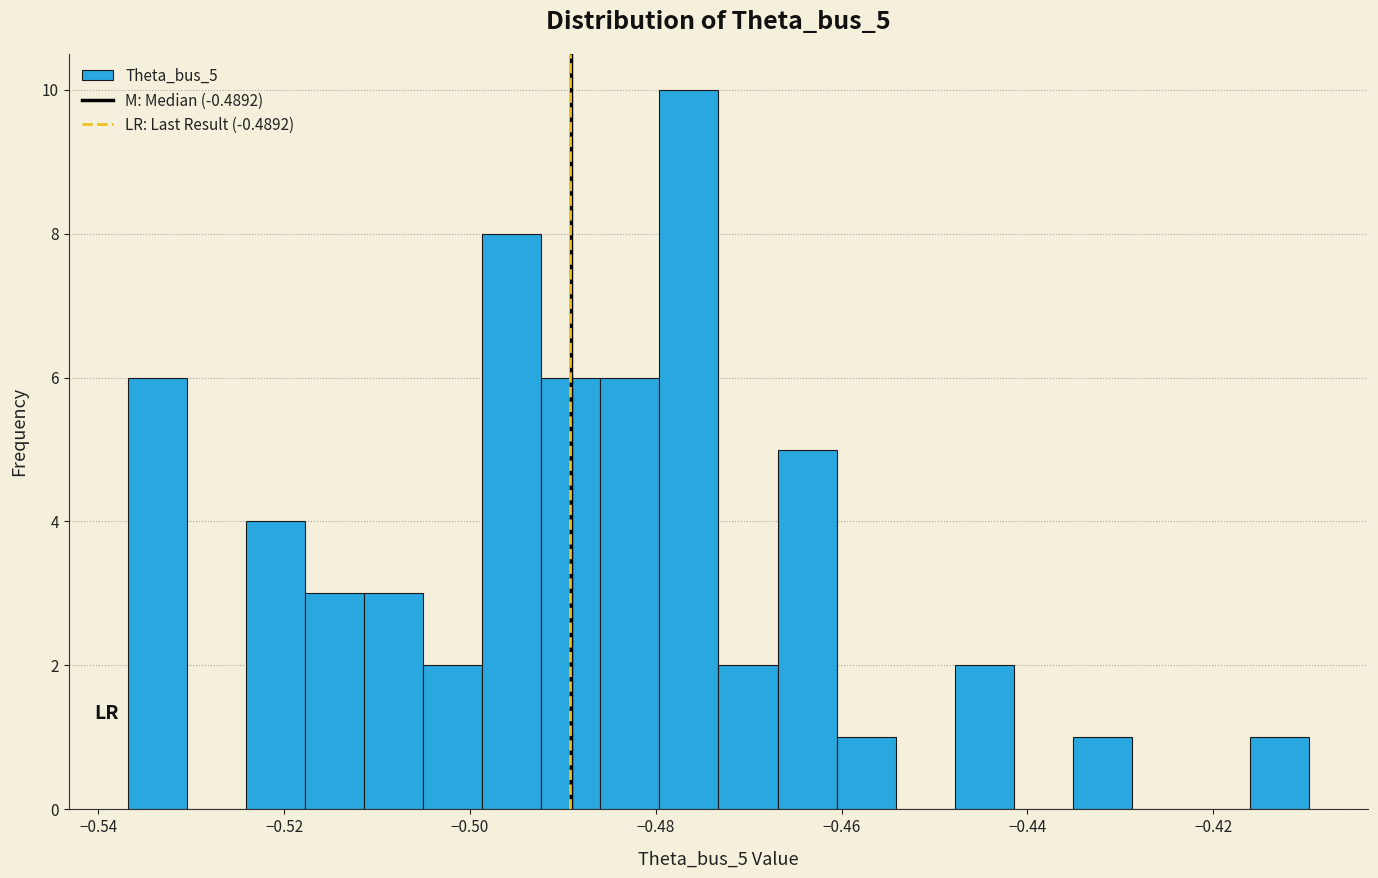

Around what value on the x-axis is the tallest bar? Give the approximate position of its centre, as read against the axis.

-0.476